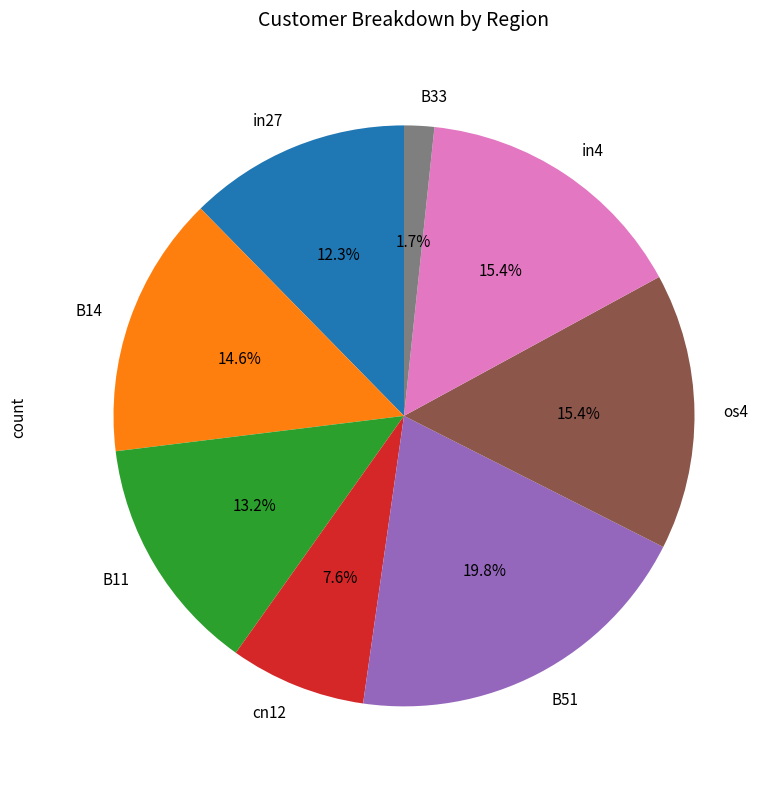

Which has a higher value, B51 or in4?

B51